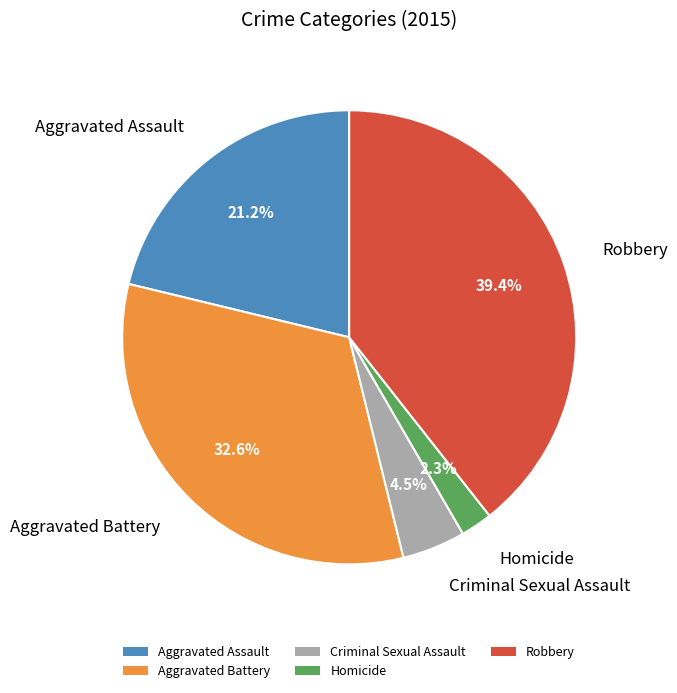

What percentage is the Homicide slice, to the nearest percent?

2%